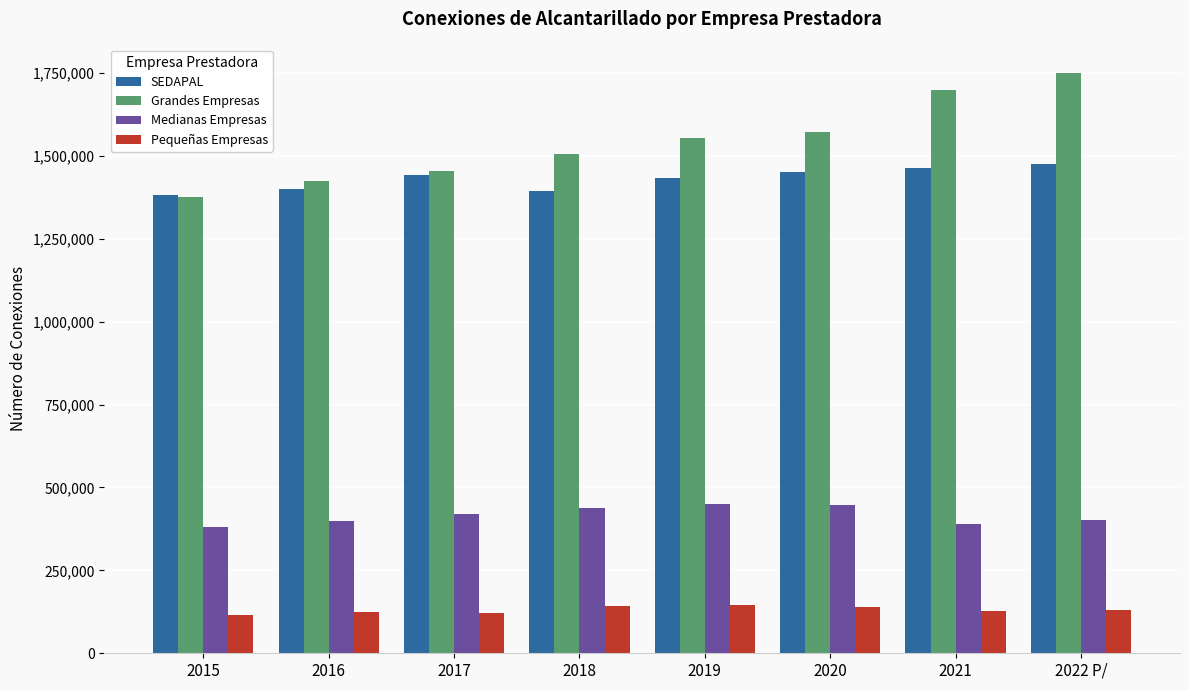

At how many categories does at least one series exceed 1212188?

8